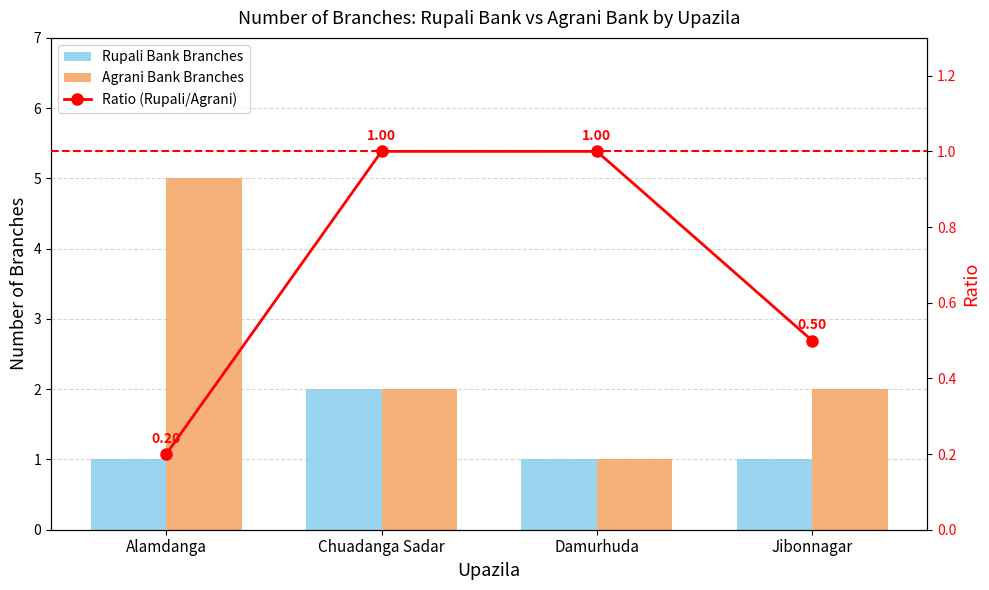

What is the total value across all series at Jibonnagar?

3.5